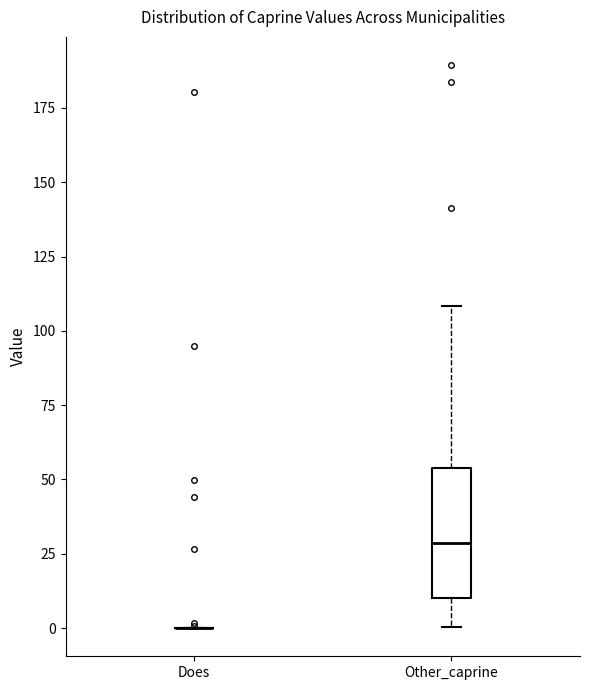

Reading left to right, read every box against the y-axis: the position of its median line, the range the box covers, and the ends of its whiskers. The values are not printed on the chart, so give them approximately, as read against the axis.

Does: box collapsed to a line at 0, whiskers 0 to 0
Other_caprine: median 30, box 10 to 55, whiskers 0 to 110